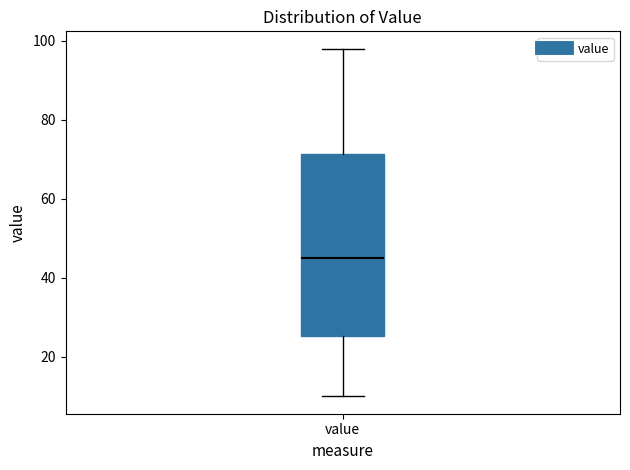

Where is the upper edge of the box for value on the y-axis? The values are not printed on the chart, so give them approximately, as read against the axis.

72